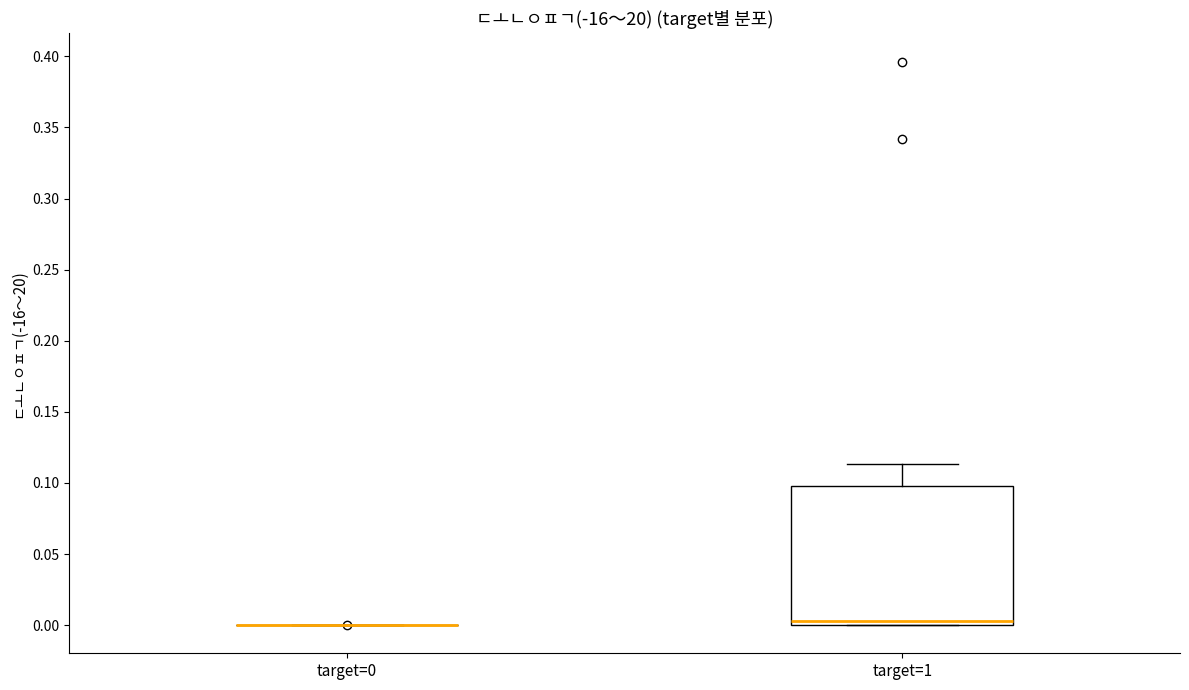

Comparing the boxes themselves (not the whiskers), which one is the tallest?

target=1